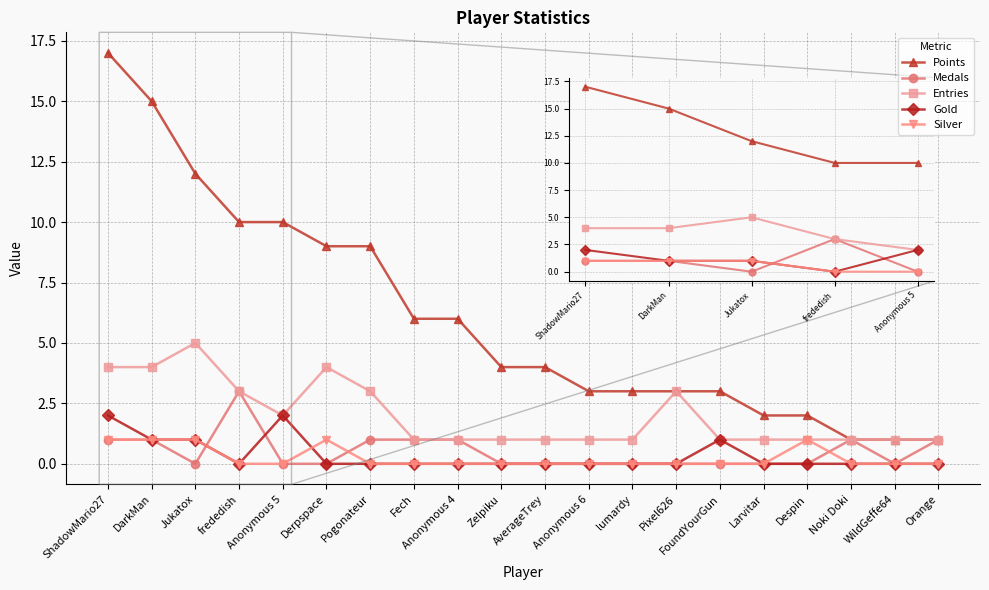

True or false: Silver has more than 1 interior local peaks.

True